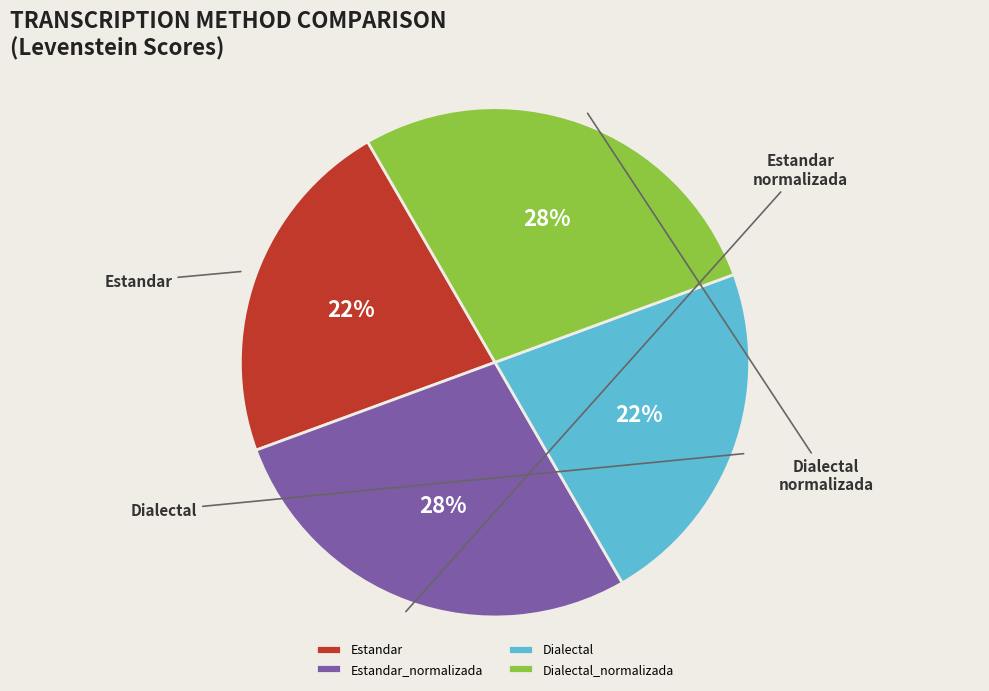

Which slice is the smallest?

Estandar